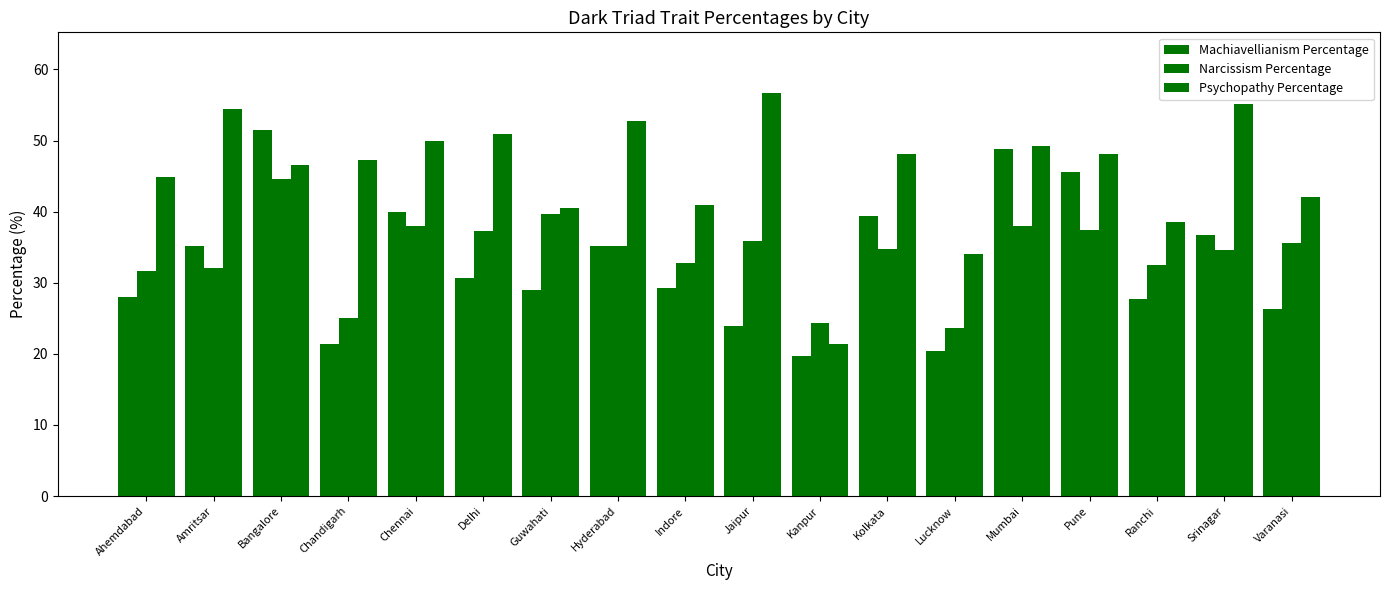

How many values in the Psychopathy Percentage series are below 48?

9